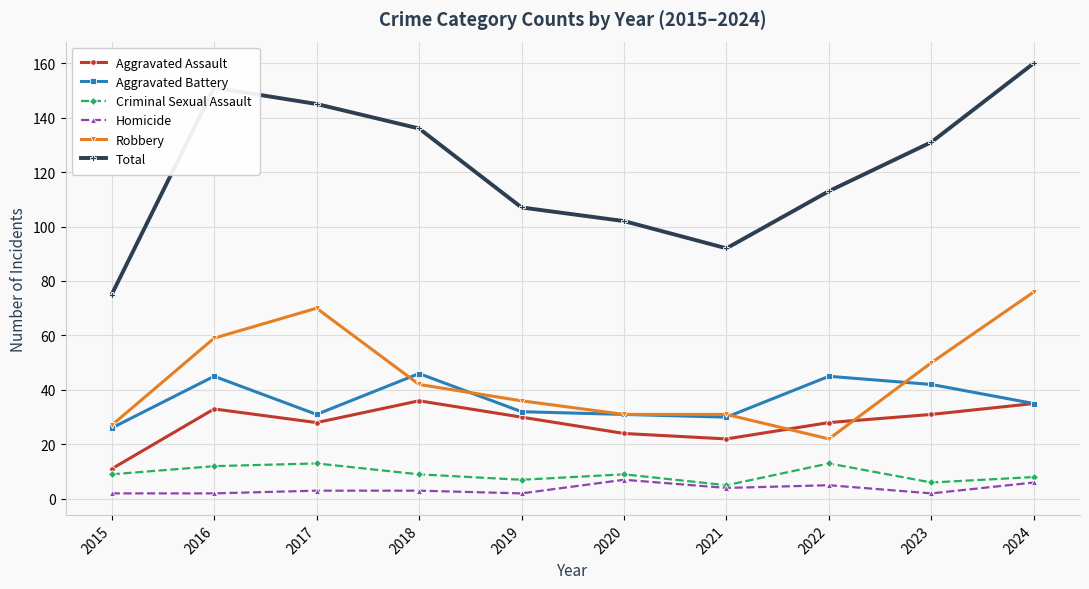

What is the approximate value of Aggravated Assault at 2019?

30